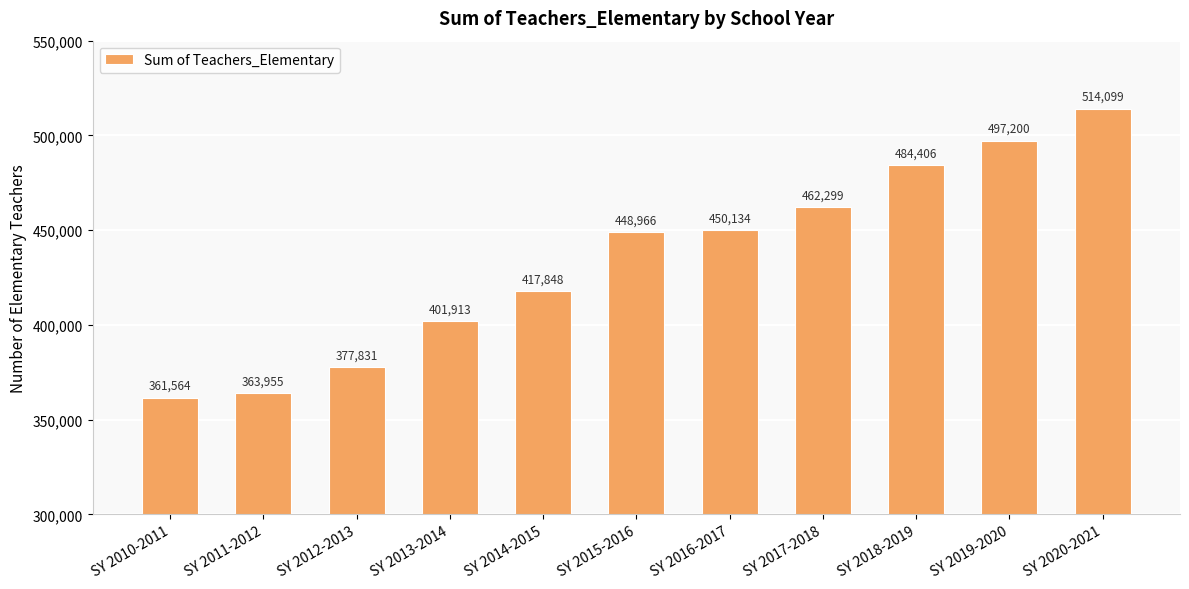

Which has a higher value, SY 2014-2015 or SY 2011-2012?

SY 2014-2015